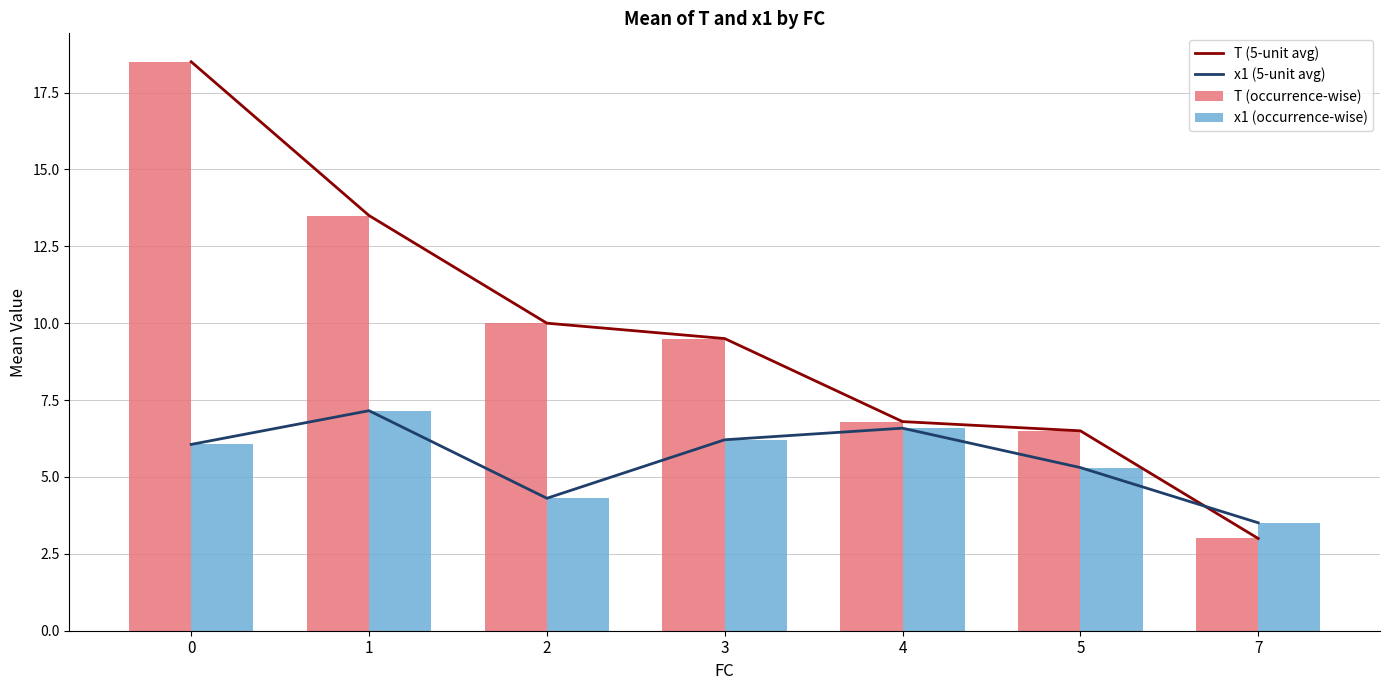

What is the difference between the maximum and minimum values in the x1 (5-unit avg) series?

3.6